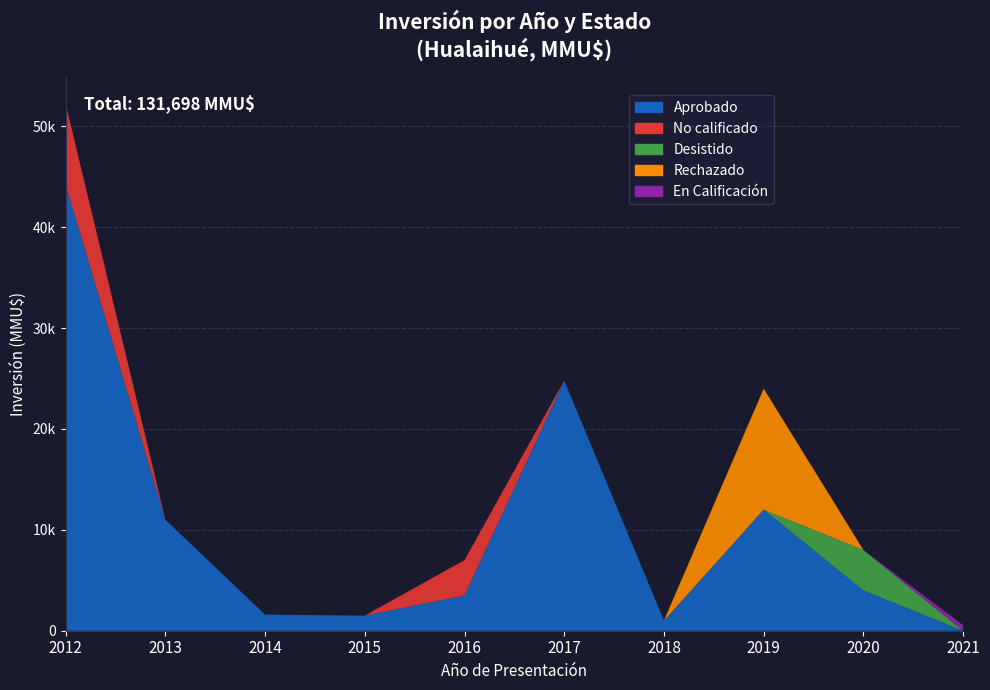

Reading left to right, extract all data points from this chart.

Aprobado: 2012=44249	2013=11000	2014=1599	2015=1500	2016=3500	2017=24800	2018=1000	2019=12000	2020=4000	2021=0
No calificado: 2012=8000	2013=0	2014=0	2015=0	2016=3500	2017=0	2018=0	2019=0	2020=0	2021=0
Desistido: 2012=0	2013=0	2014=0	2015=0	2016=0	2017=0	2018=0	2019=0	2020=4000	2021=0
Rechazado: 2012=0	2013=0	2014=0	2015=0	2016=0	2017=0	2018=0	2019=12000	2020=0	2021=0
En Calificación: 2012=0	2013=0	2014=0	2015=0	2016=0	2017=0	2018=0	2019=0	2020=0	2021=550